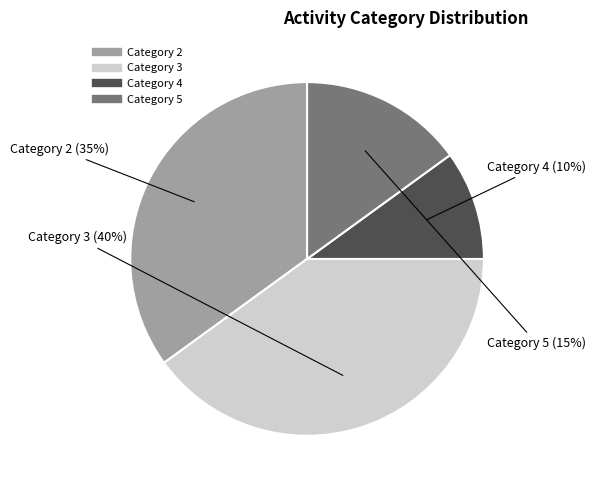

Does any single category account for the majority?

No